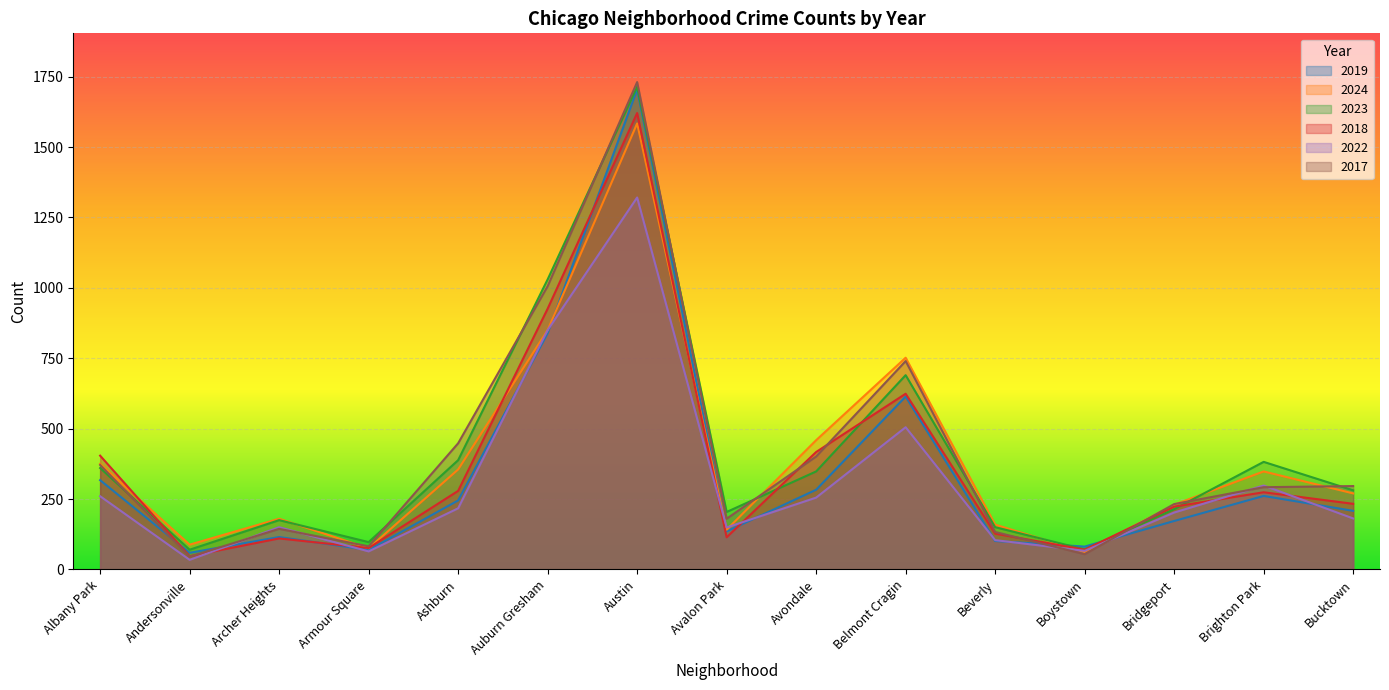

Which category has the highest value across all series?

Austin